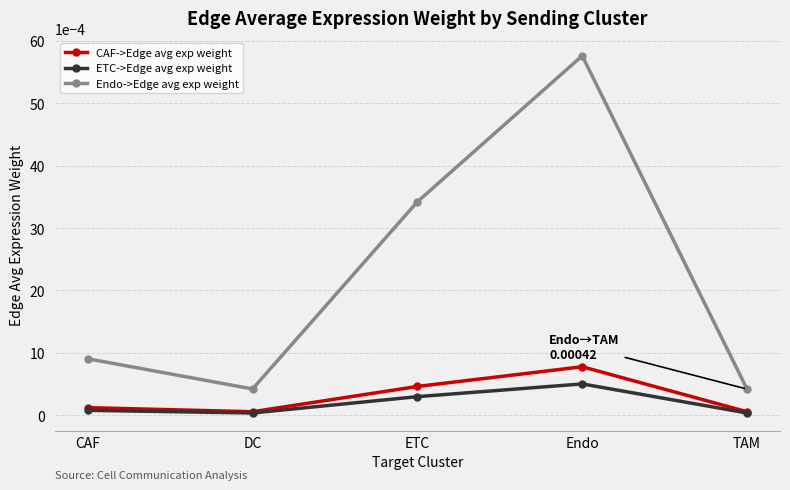

Which series has the largest range (max minus min)?

Endo->Edge avg exp weight